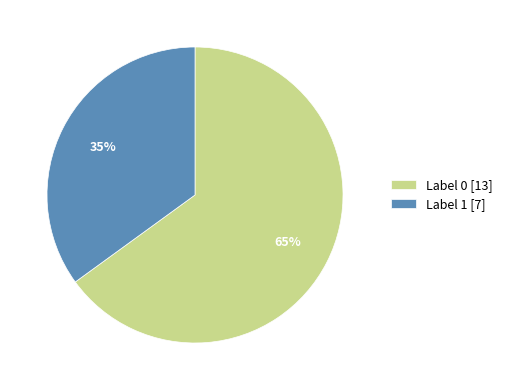

Is there a majority slice in this chart?

Yes